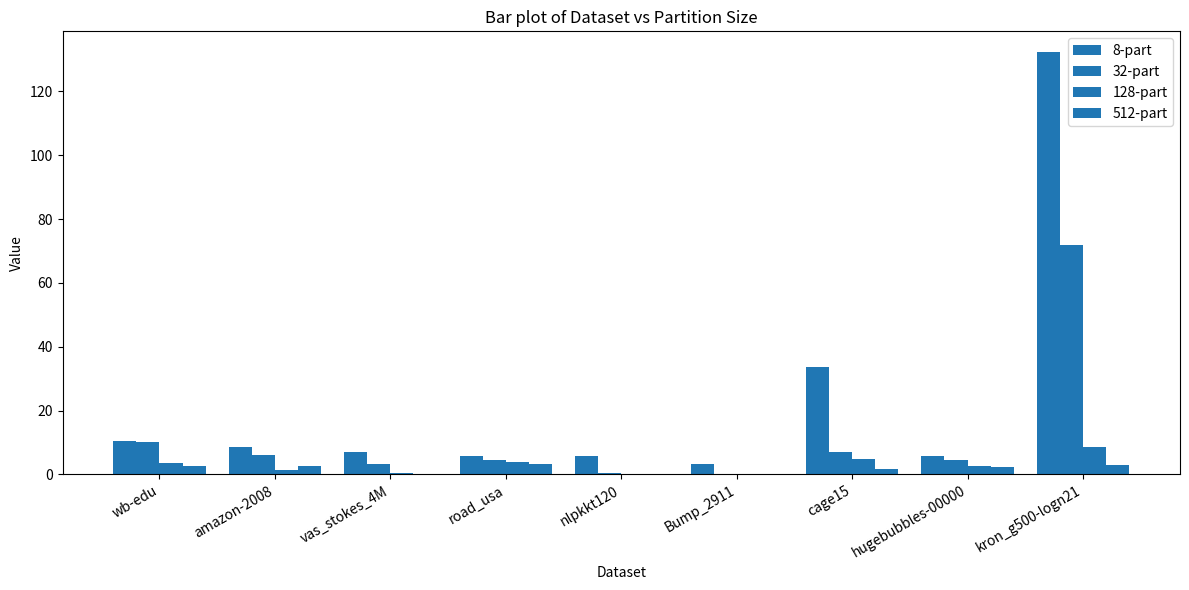

At vas_stokes_4M, list the series in order from largest to smallest.

8-part, 32-part, 128-part, 512-part